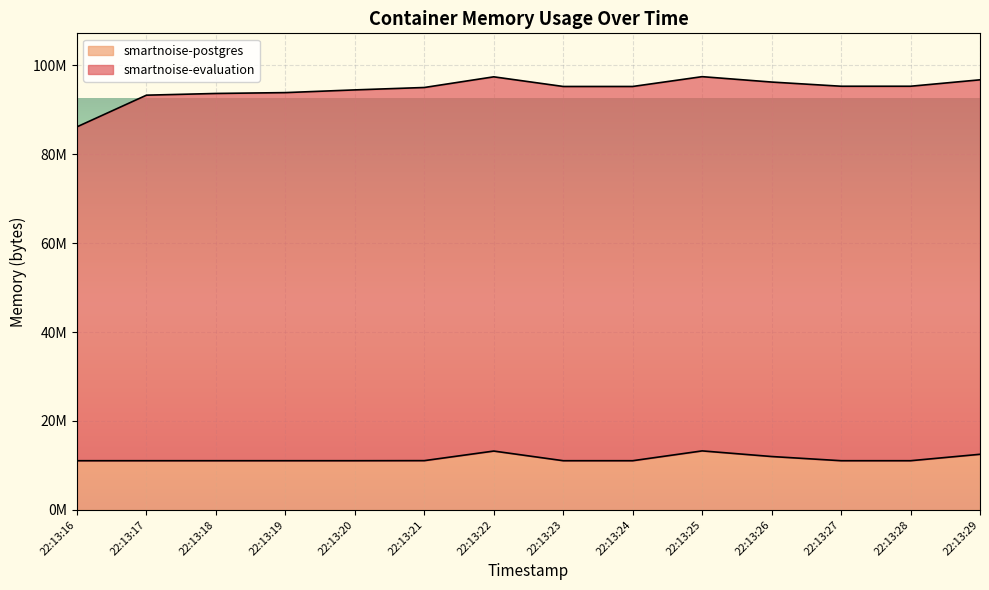

Between 22:13:29 and 22:13:18, which is larger?

22:13:29